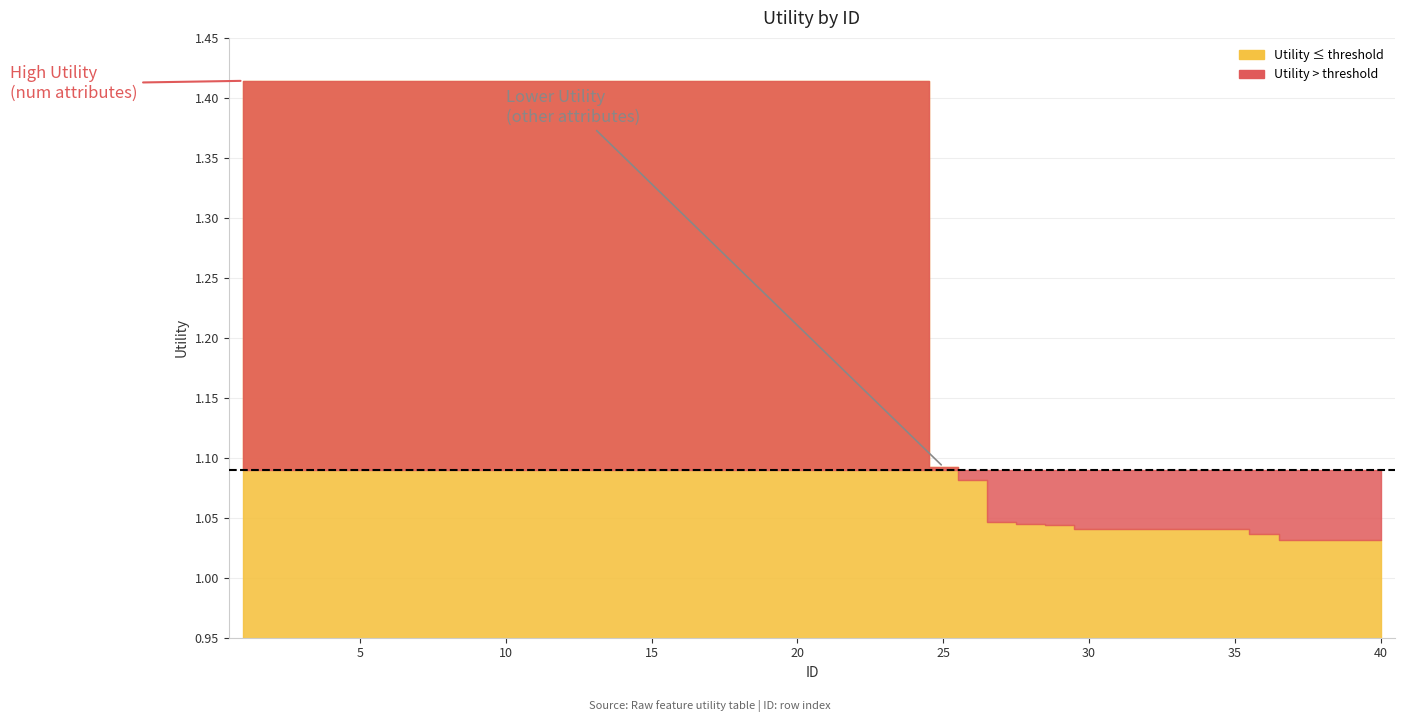

Rank the categories by value from lowest to highest.

38, 39, 40, 37, 36, 30, 31, 32, 33, 34, 35, 29, 28, 27, 26, 25, 1, 2, 3, 4, 5, 6, 7, 8, 9, 10, 11, 12, 13, 14, 15, 16, 17, 18, 19, 20, 21, 22, 23, 24